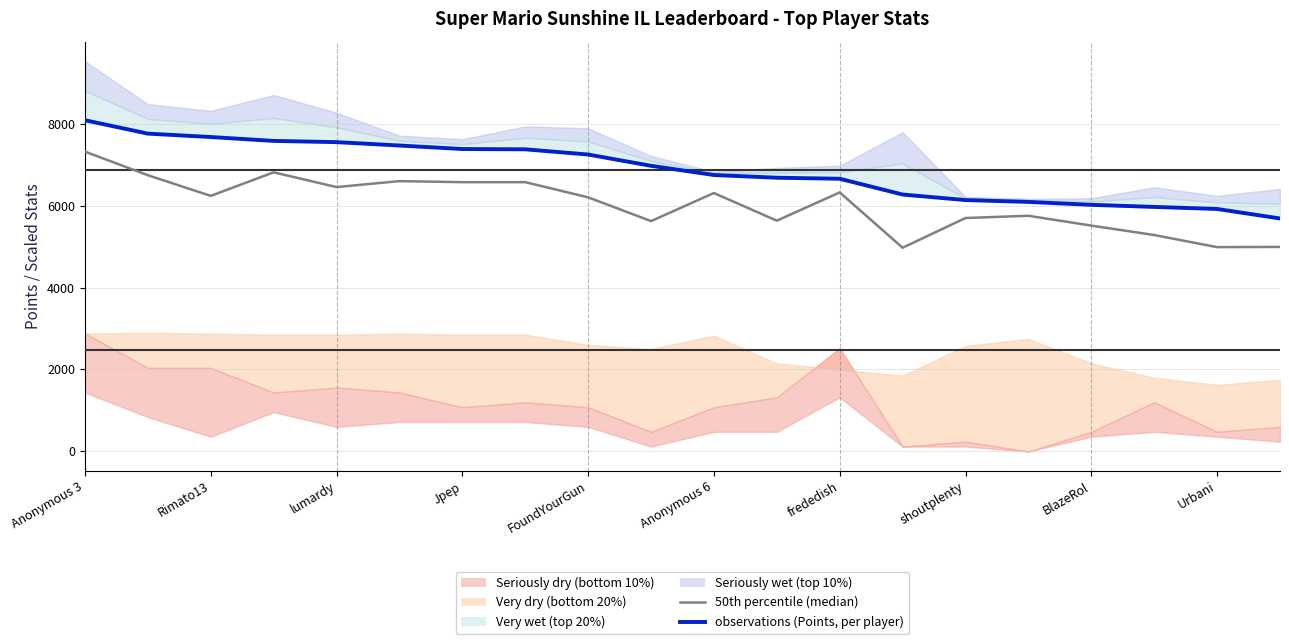

What is the average value of the observations (Points, per player) series?

6860